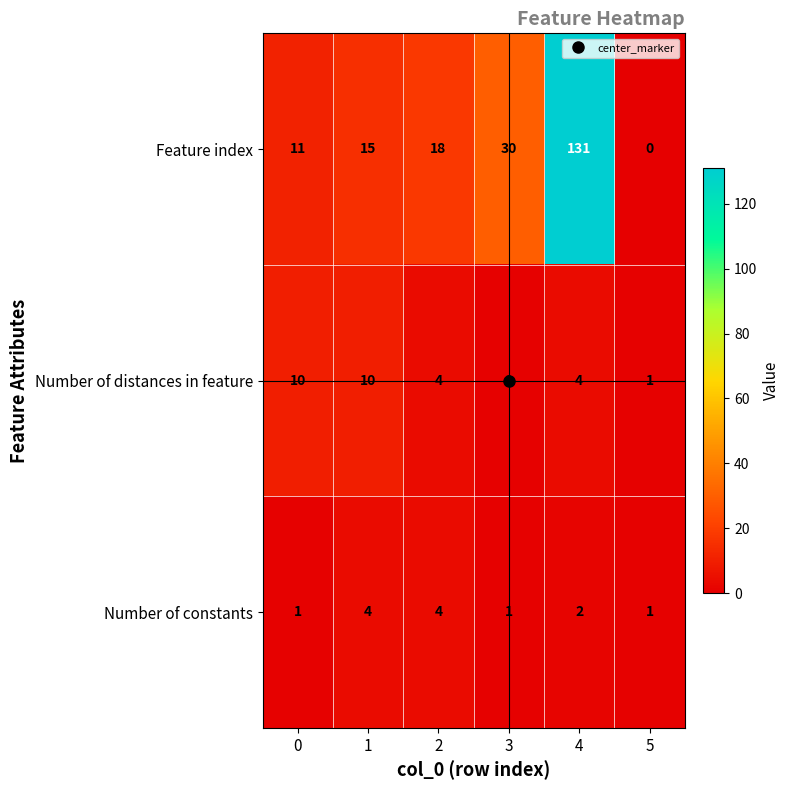

Read the Number of constants value at 1.

4